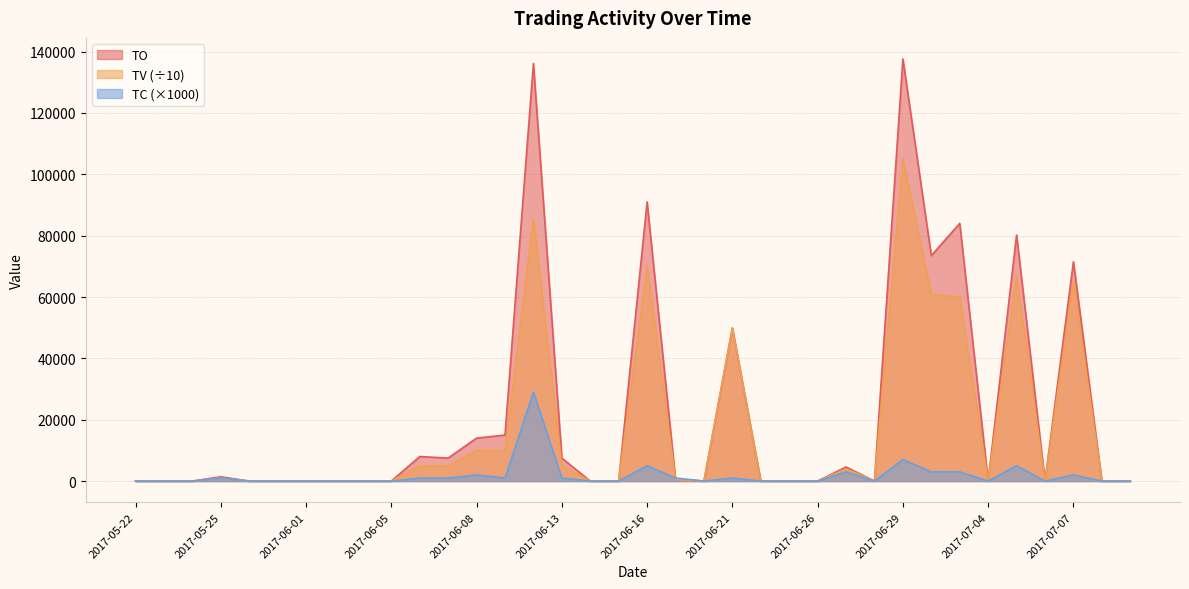

In TC, how many points are lower than both neighbors (excluding endpoints)?

5